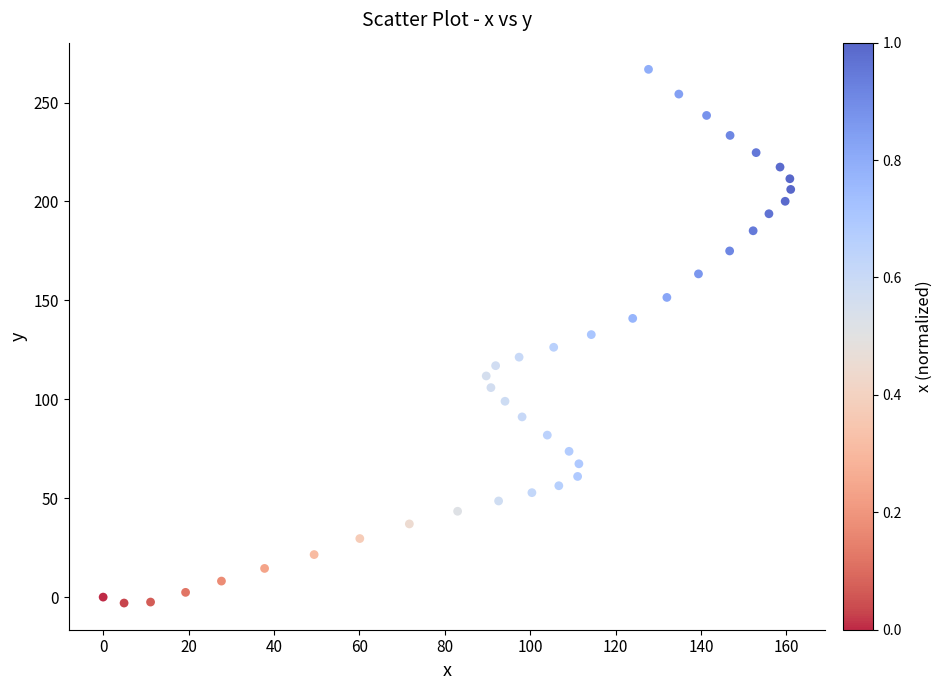

What is the range of X values (max minus min)?

161.0